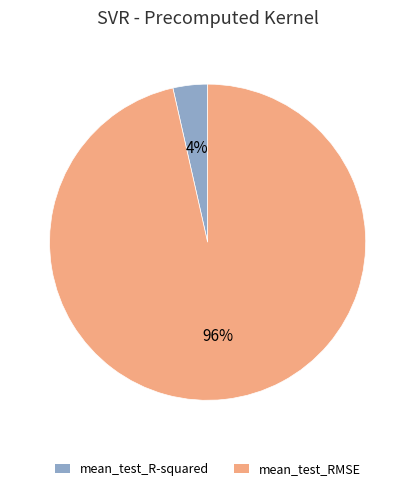

The mean_test_RMSE slice represents 96% of the pie. True or false?

True